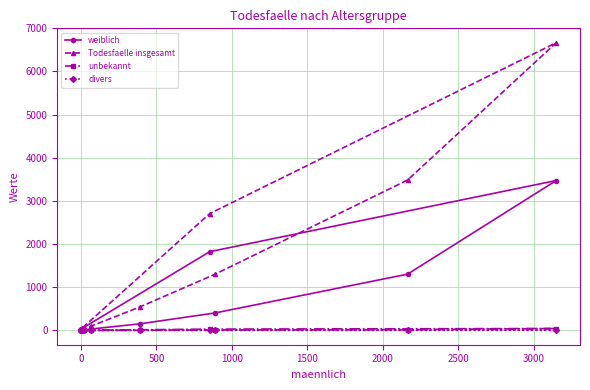

What is the difference between the maximum and minimum values in the unbekannt series?

42